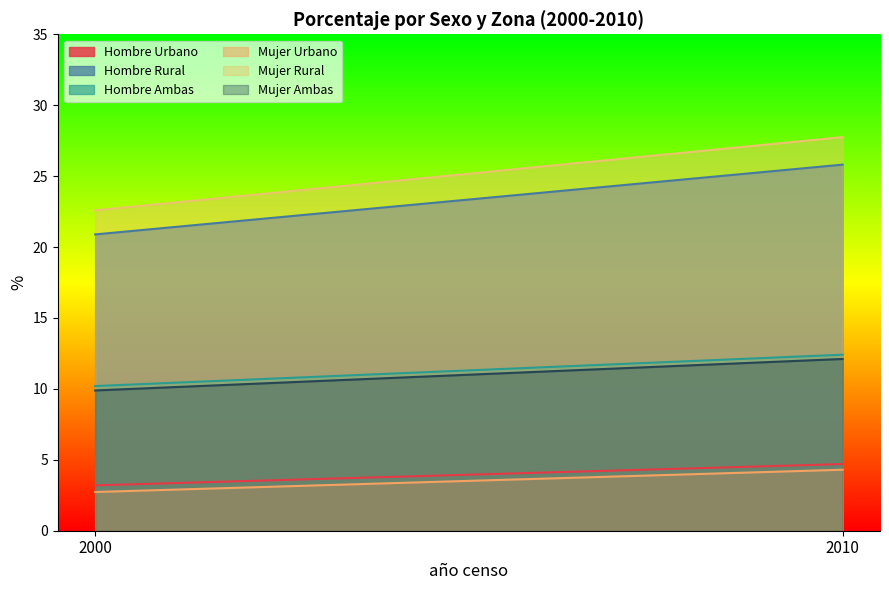

Which category has the lowest value across all series?

2000